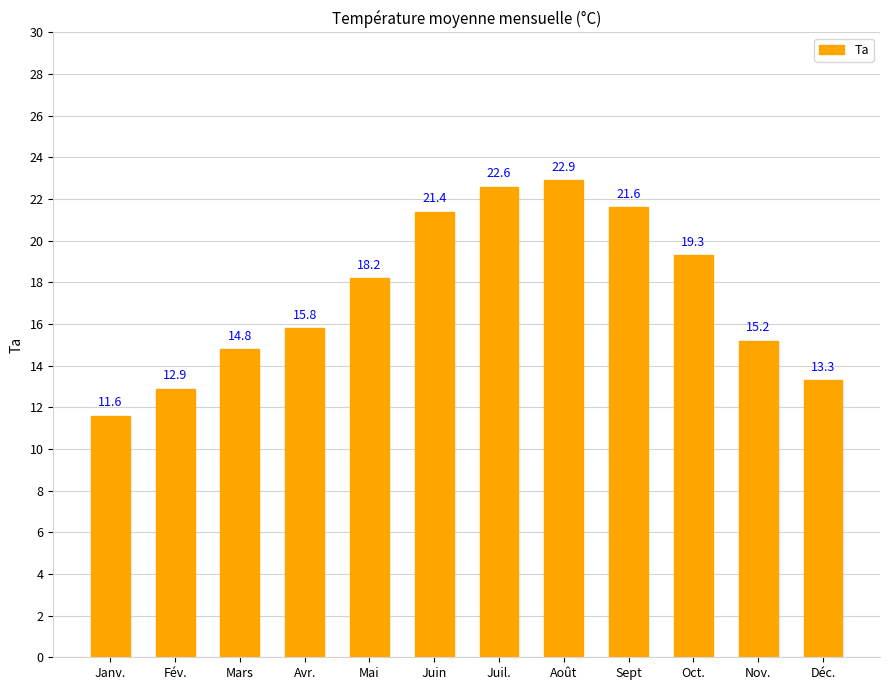

Approximately how many times larger is the value at Mai compared to Fév.?

1.4